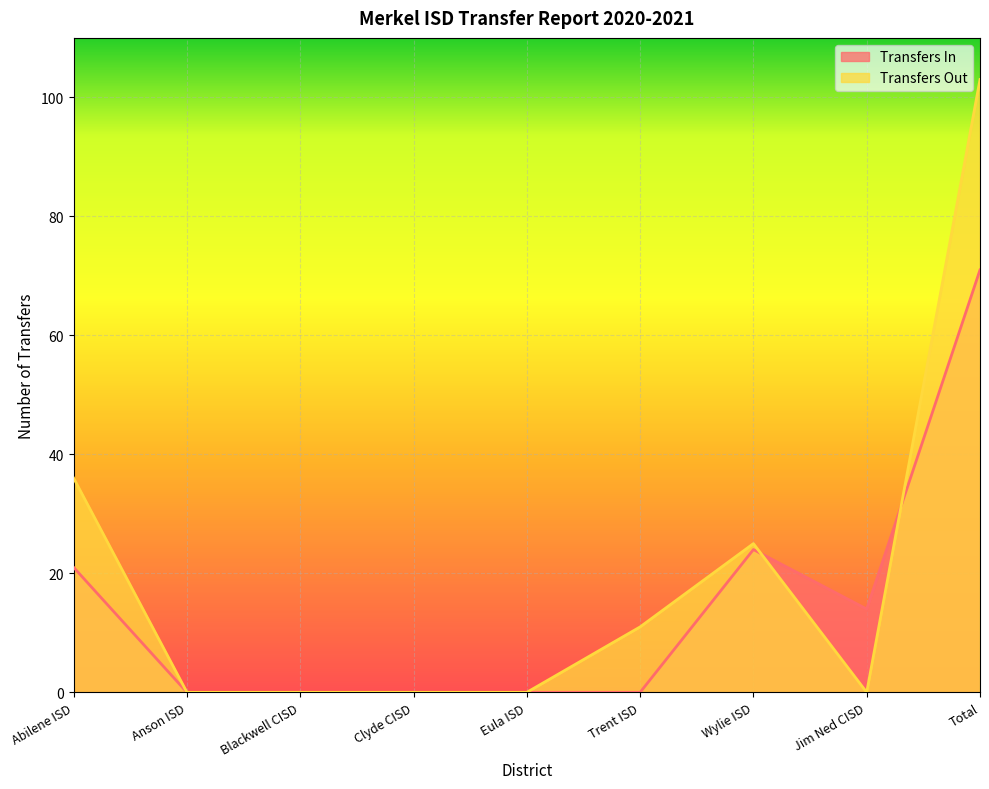

True or false: Transfers In and Transfers Out intersect in this chart.

True